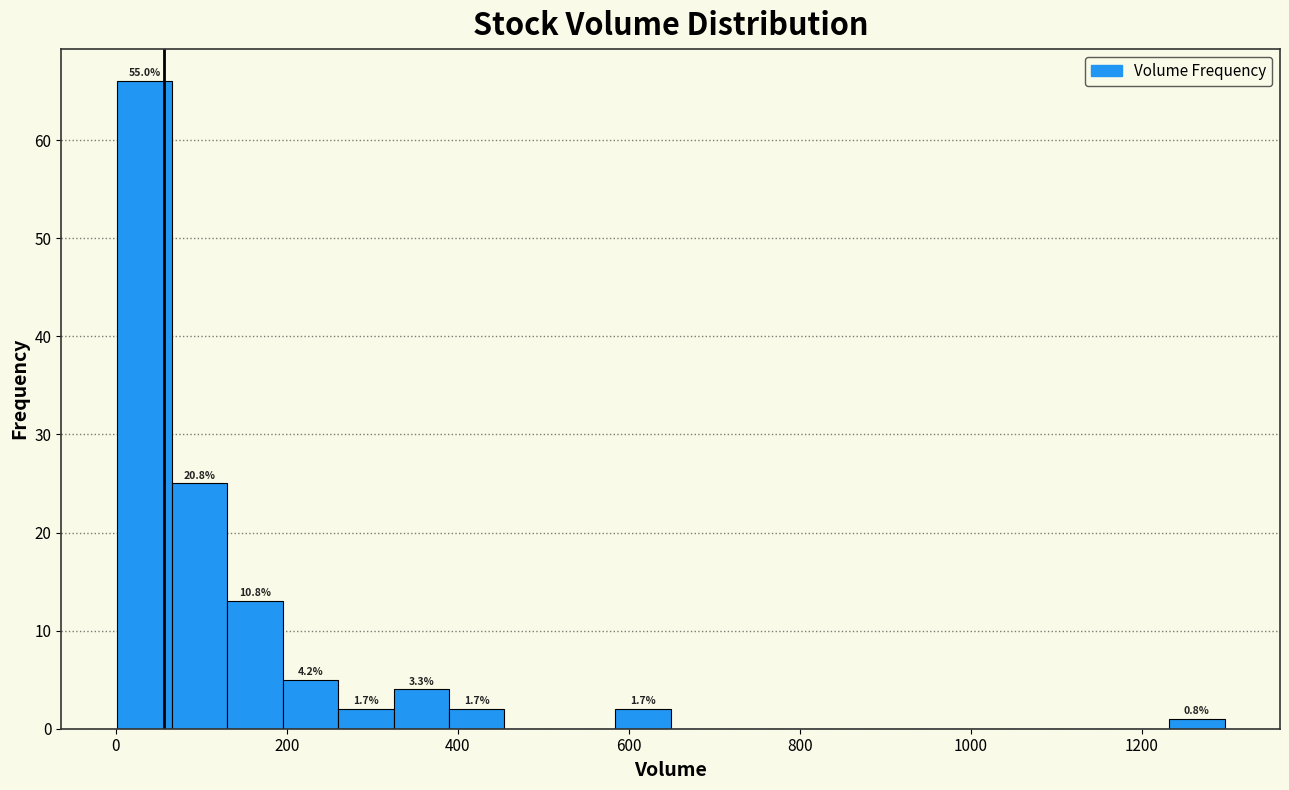

Read against the x-axis, roughly where is the centre of the tallest bar?

40